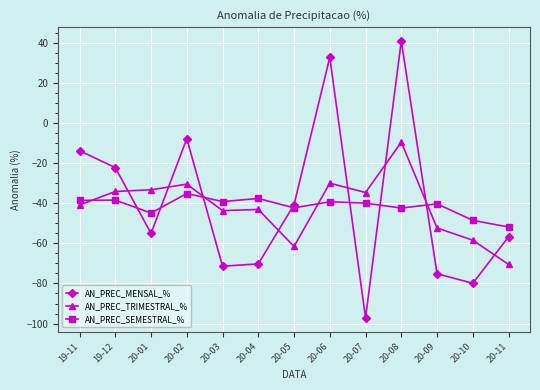

After their last crossing, which series has the higher values: AN_PREC_SEMESTRAL_% or AN_PREC_MENSAL_%?

AN_PREC_SEMESTRAL_%